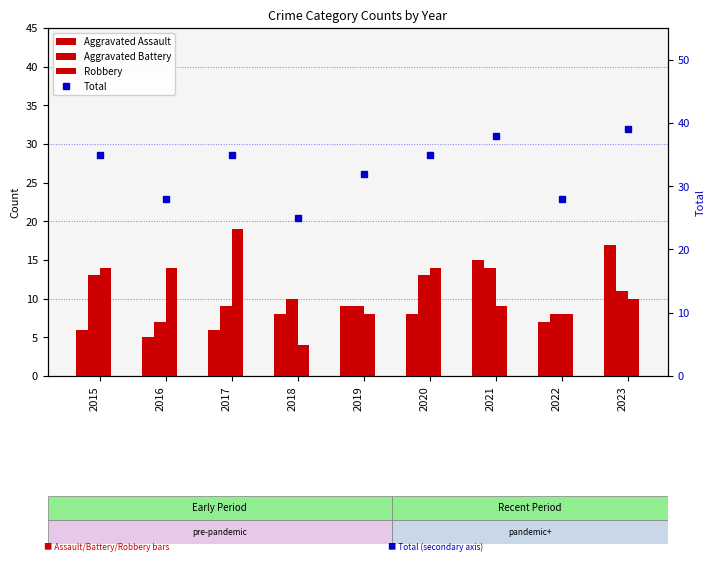

Rank the categories by Aggravated Battery value from lowest to highest.

2016, 2022, 2017, 2019, 2018, 2023, 2015, 2020, 2021